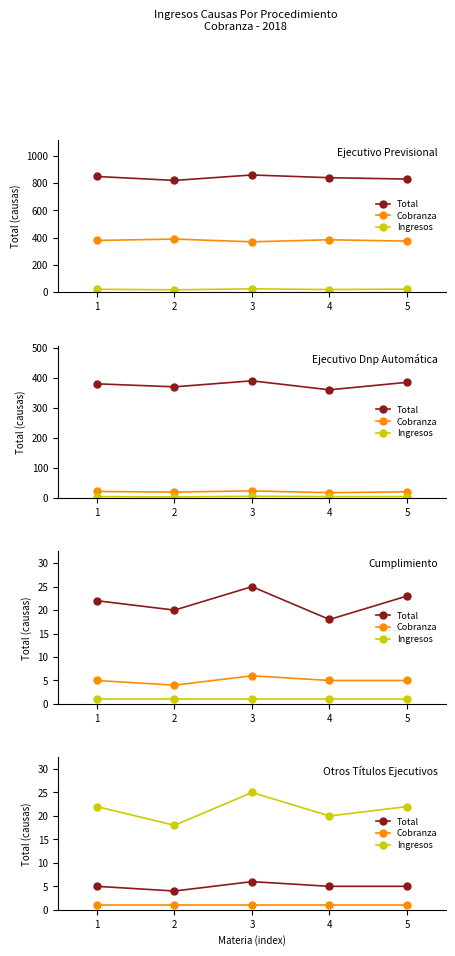

At which label does Total first exceed 5?

3